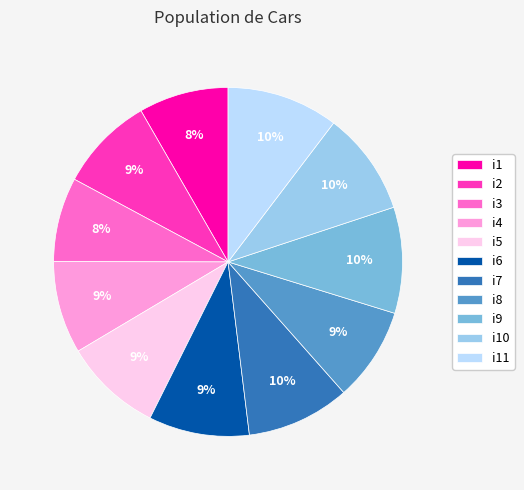

To the nearest percent, what percentage of the pie is i8?

9%